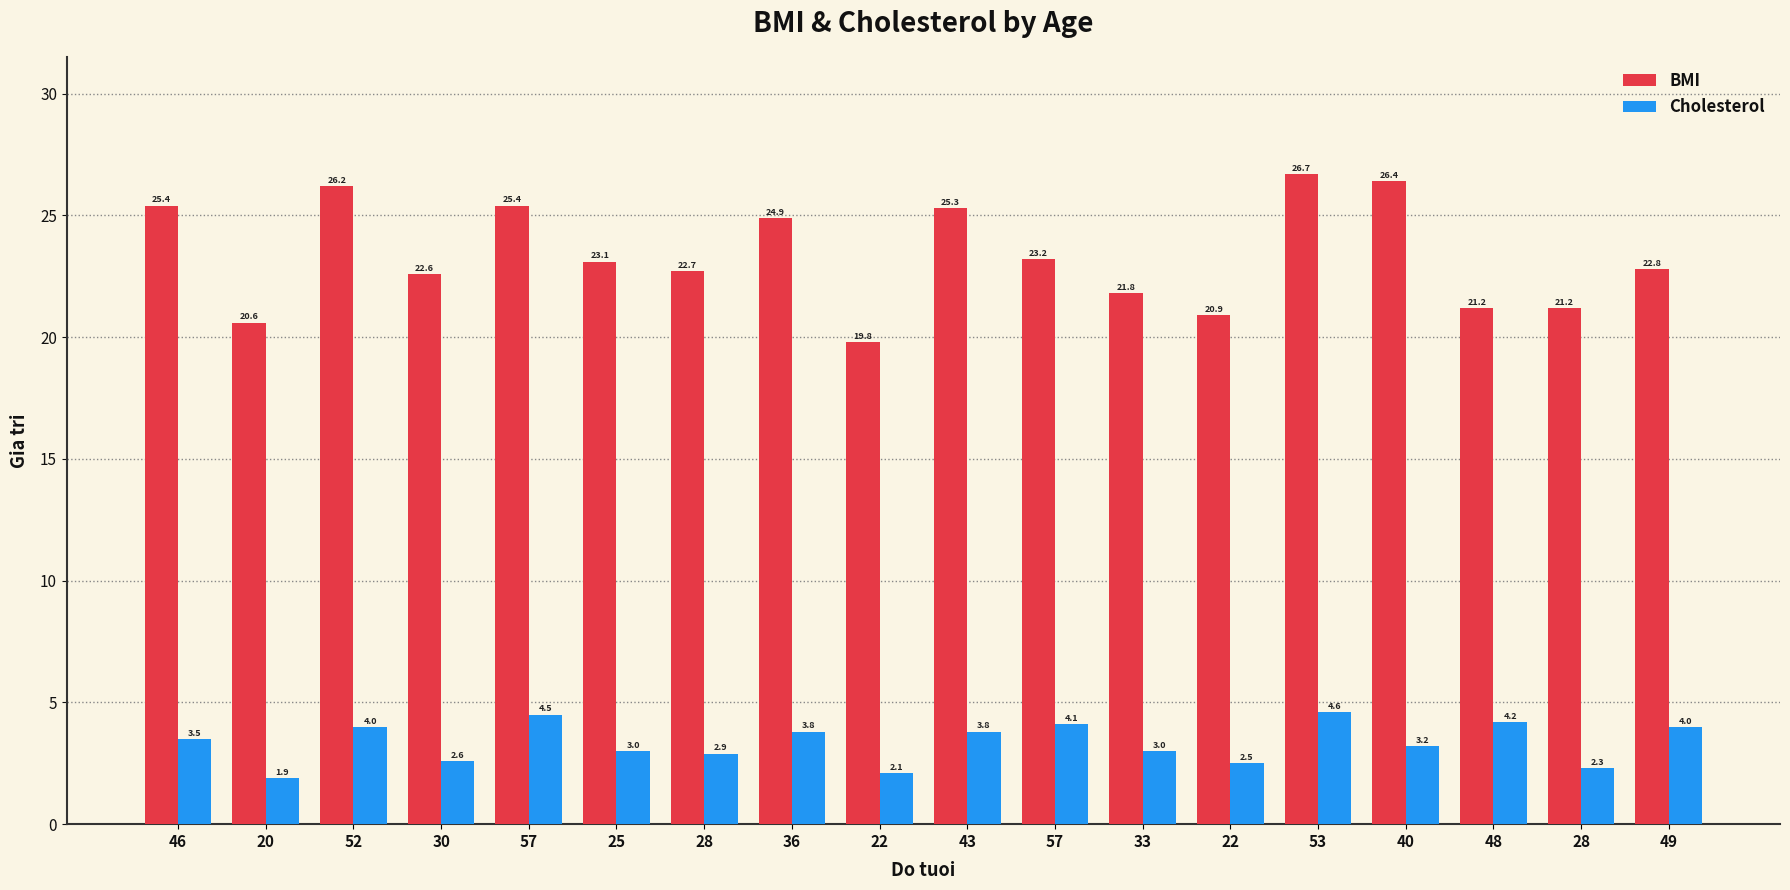

Is it true that Cholesterol equals 2.0 at 36?

False